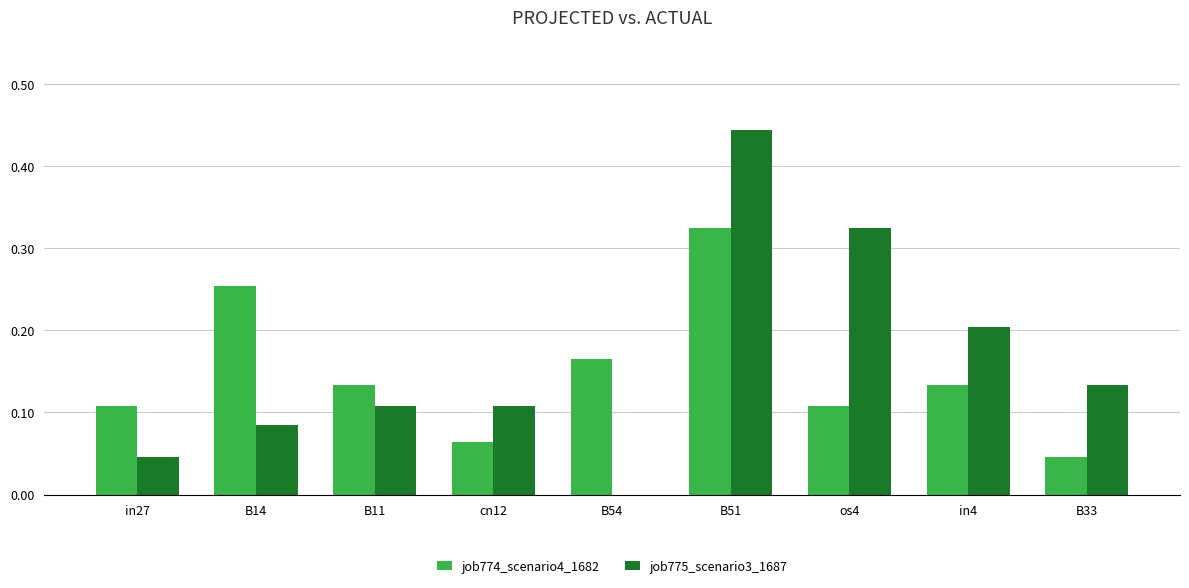

How many distinct data groups are displayed?

2